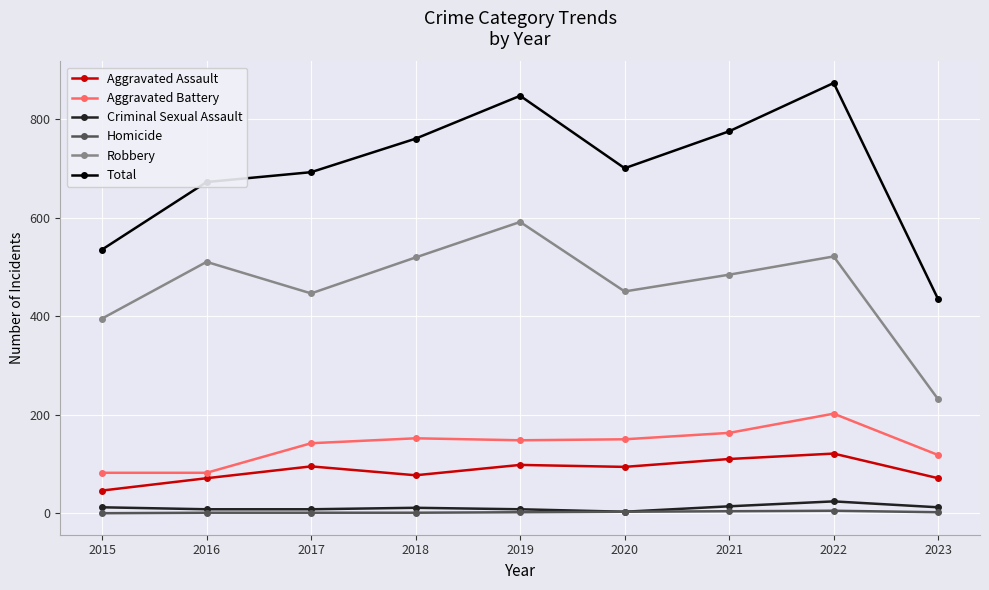

Does the chart have visible grid lines?

Yes